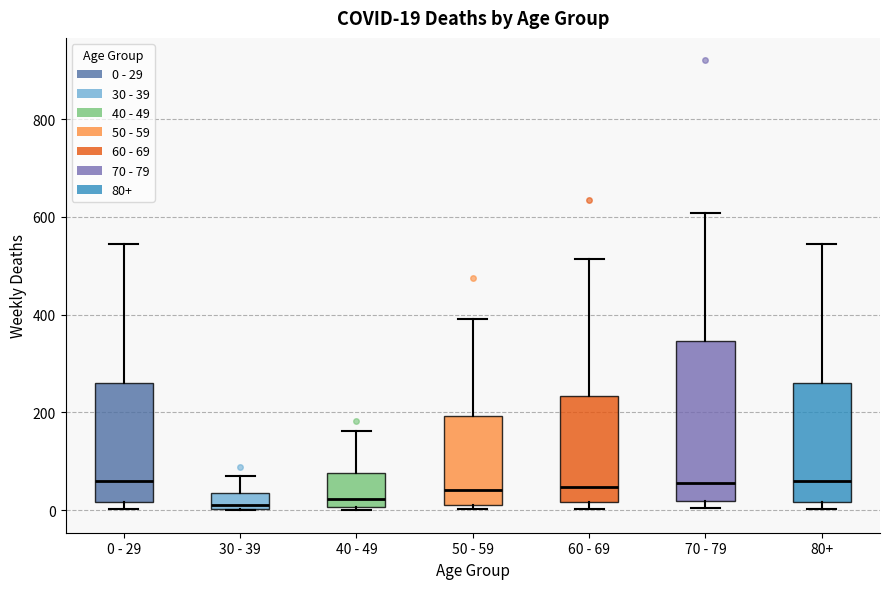

Which box is the tallest, from its lower edge to its upper edge?

70 - 79